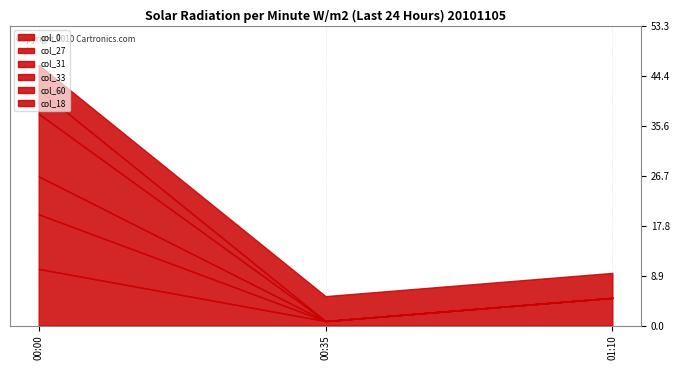

How many values in col_60 are above zero?

1